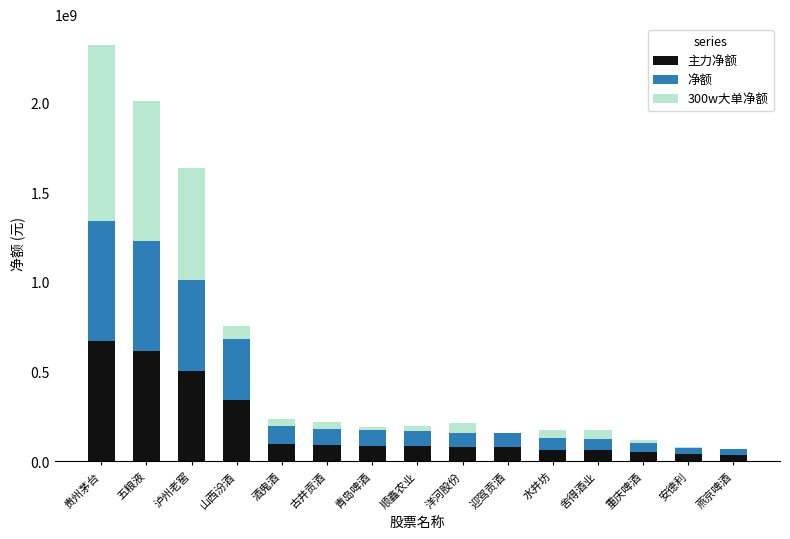

Are the bars horizontal?

No